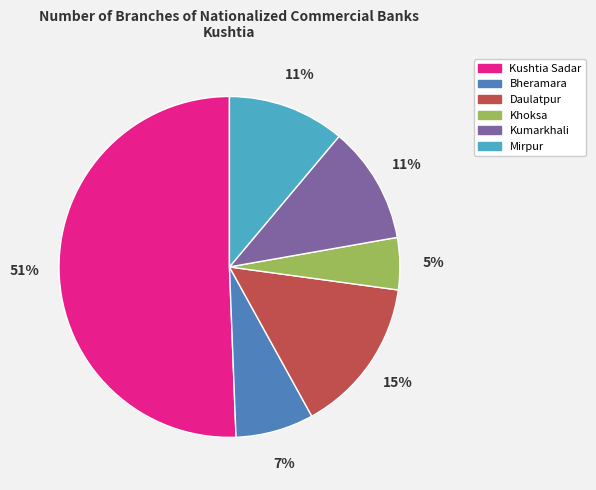

To the nearest percent, what is the average slice percentage?

17%